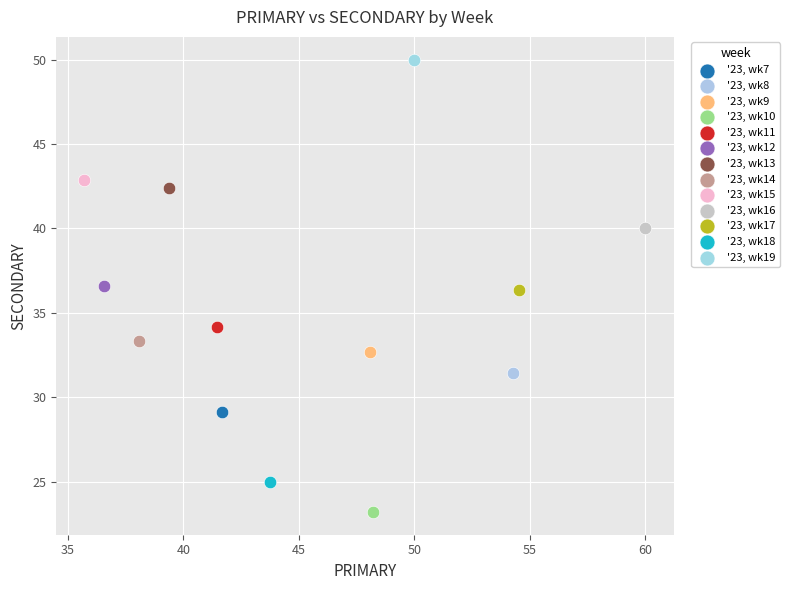

What are all the series names shown in the legend?

'23, wk7, '23, wk8, '23, wk9, '23, wk10, '23, wk11, '23, wk12, '23, wk13, '23, wk14, '23, wk15, '23, wk16, '23, wk17, '23, wk18, '23, wk19